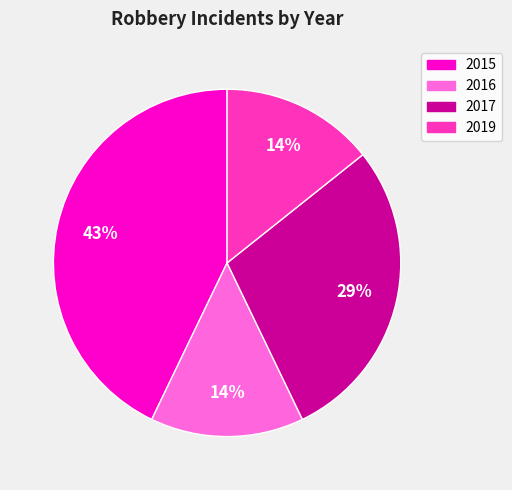

How many slices are in this pie chart?

4